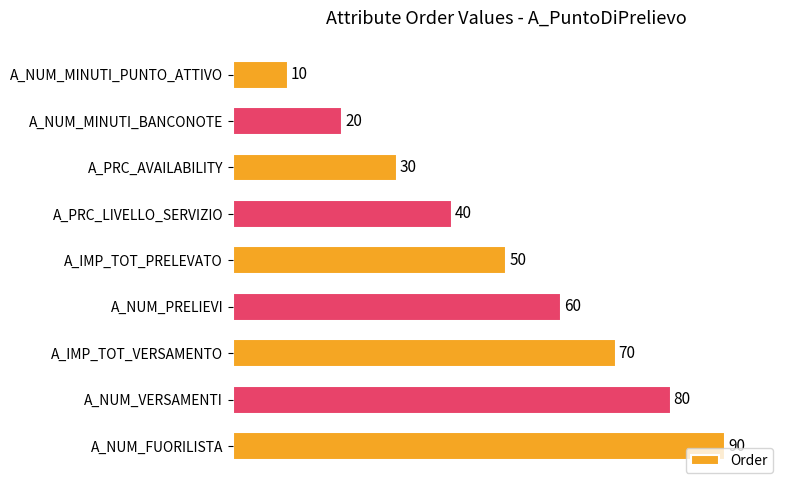

Count the values in the range 30 to 70.

5